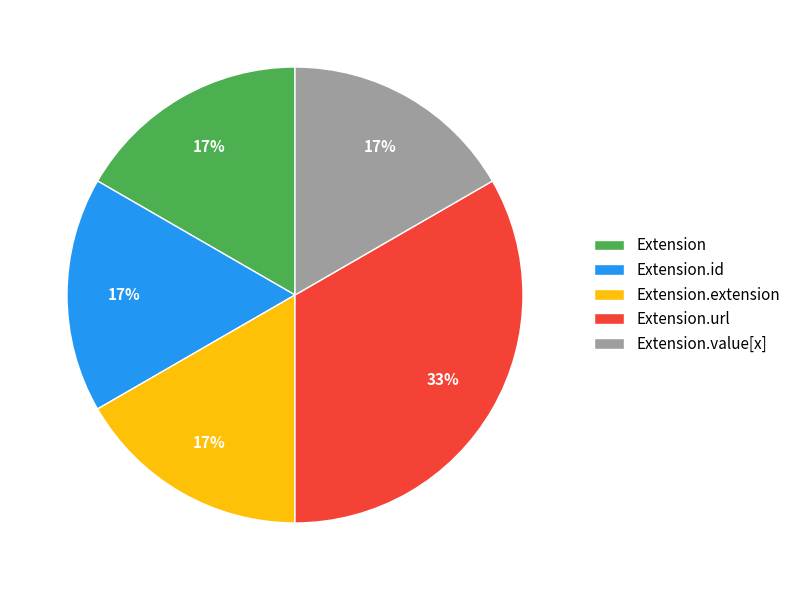

Which category has the biggest portion of the pie?

Extension.url